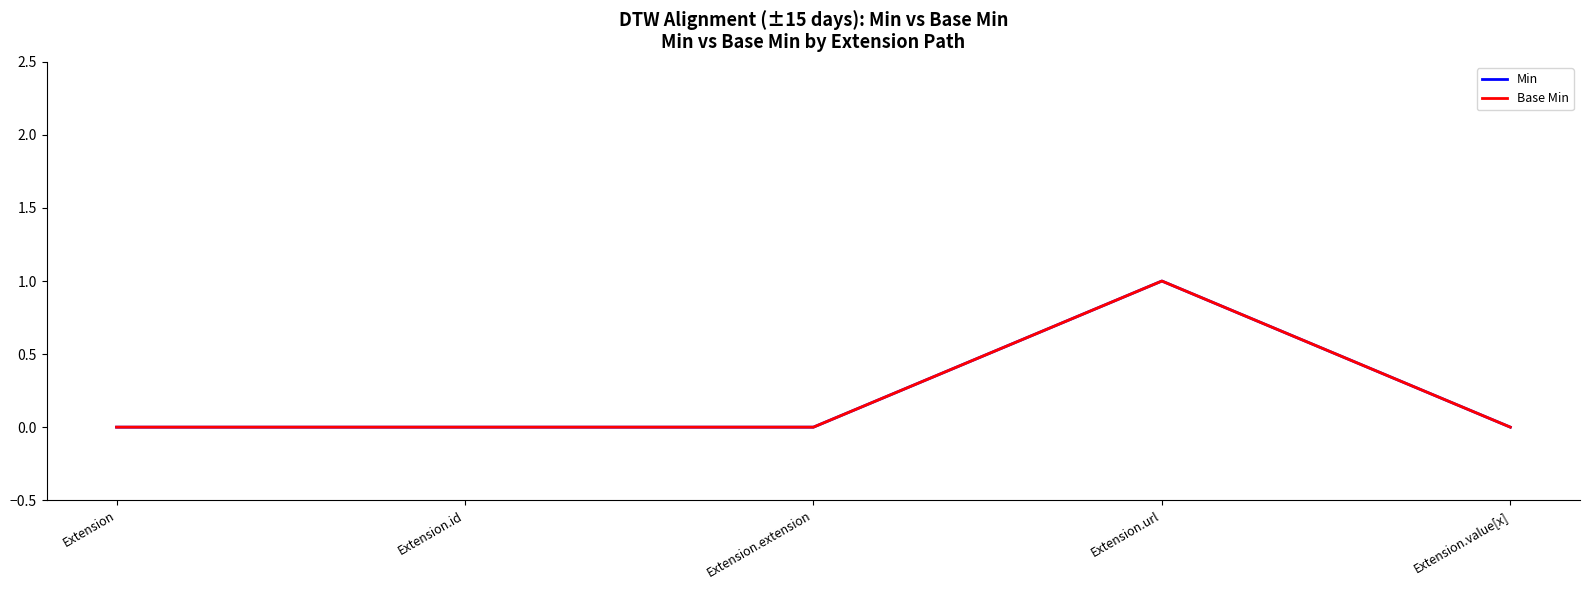

Which has a higher value, Extension.value[x] or Extension.url?

Extension.url